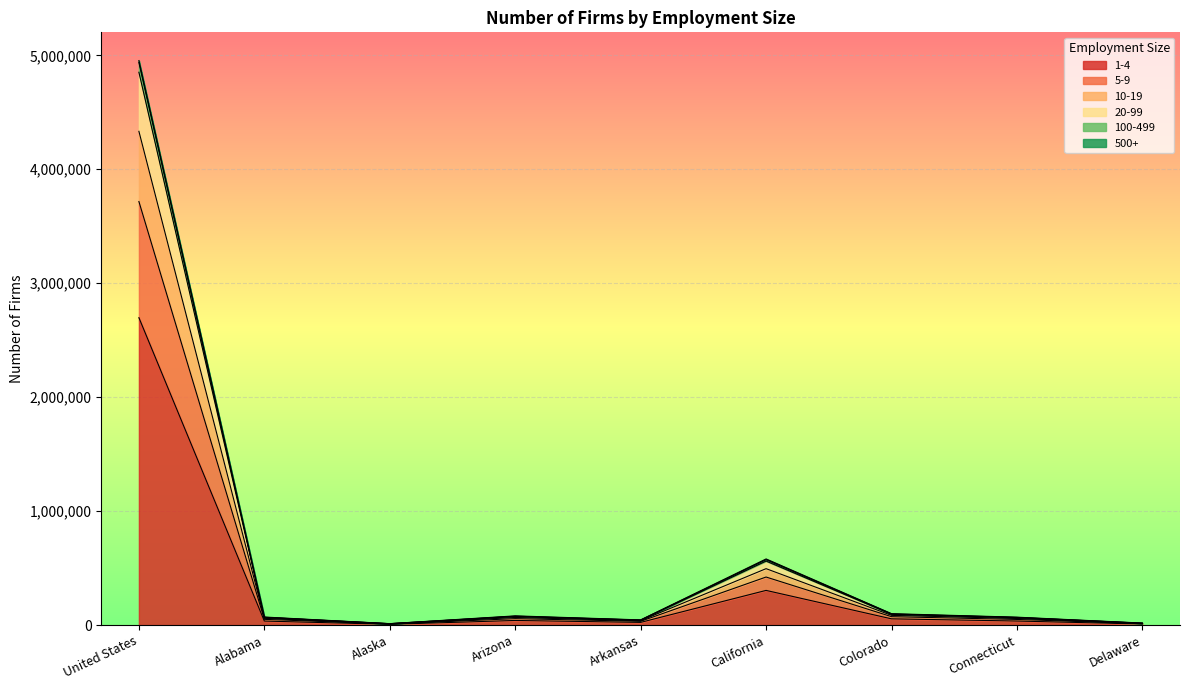

What is the label of the 9th point from the left?

Delaware